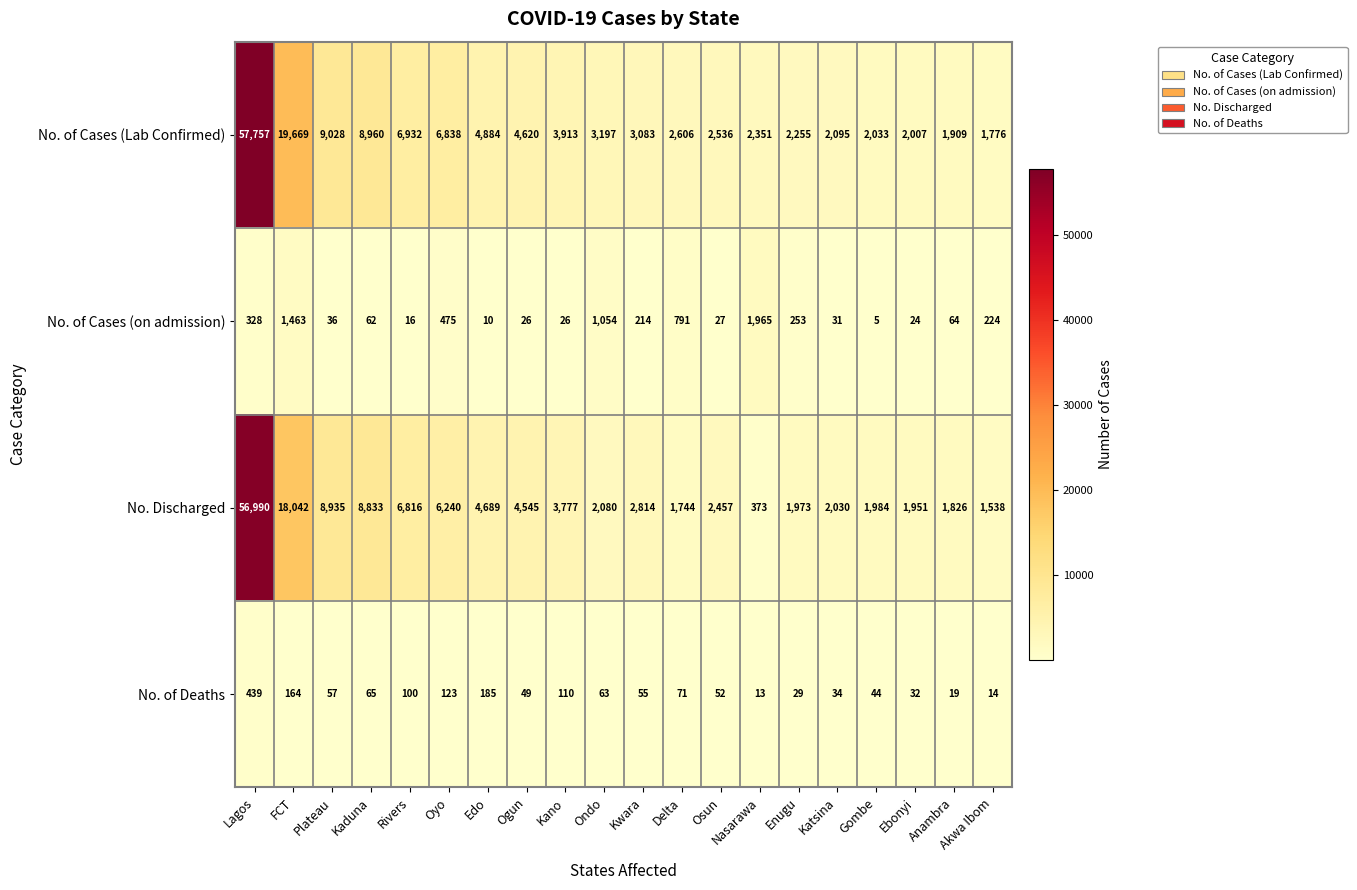

What is the difference between the second highest and second lowest values in the No. Discharged series?

16504